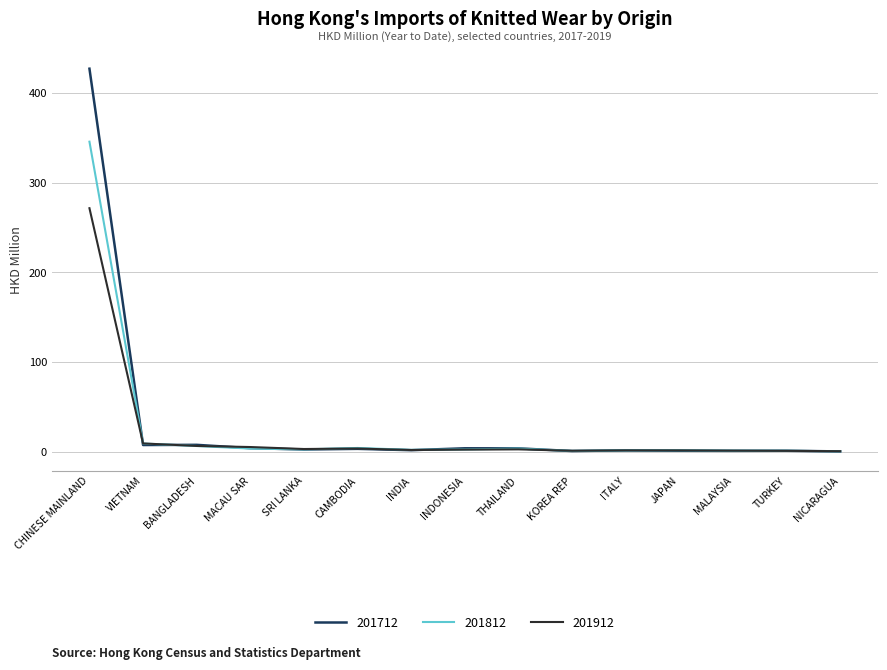

At which category is the sum across all series the highest?

CHINESE MAINLAND